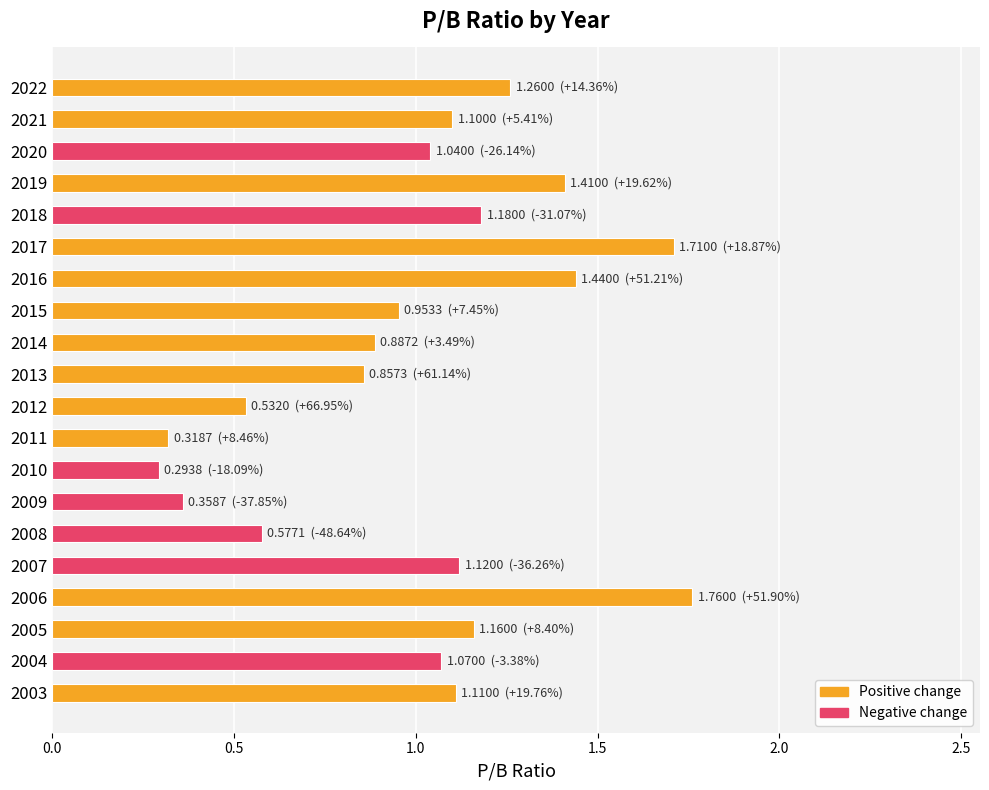

The value at 2018 is 1.2. True or false?

True